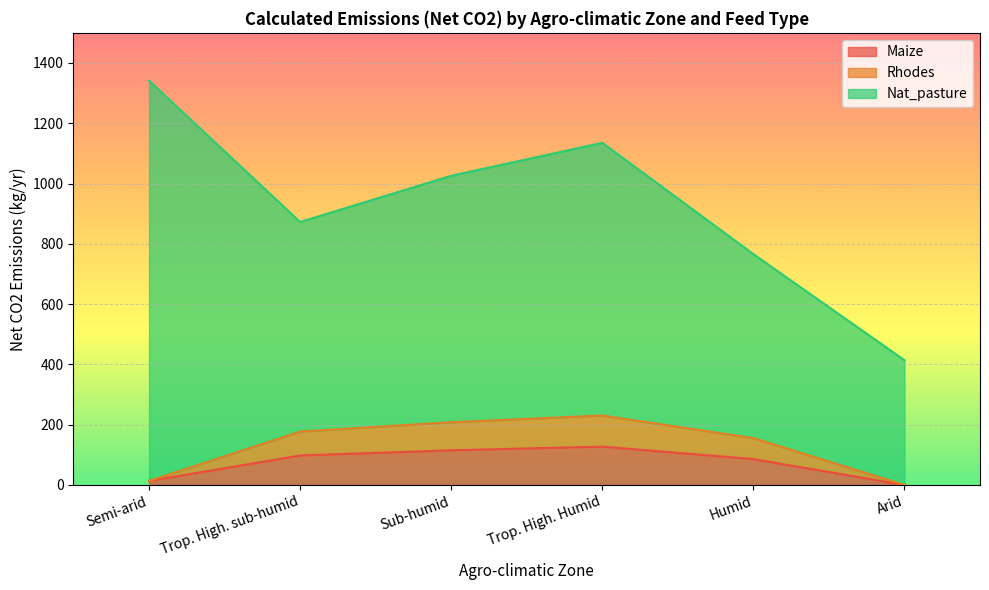

What is the sum of the Maize values at Trop. High. sub-humid and Trop. High. Humid?

225.1